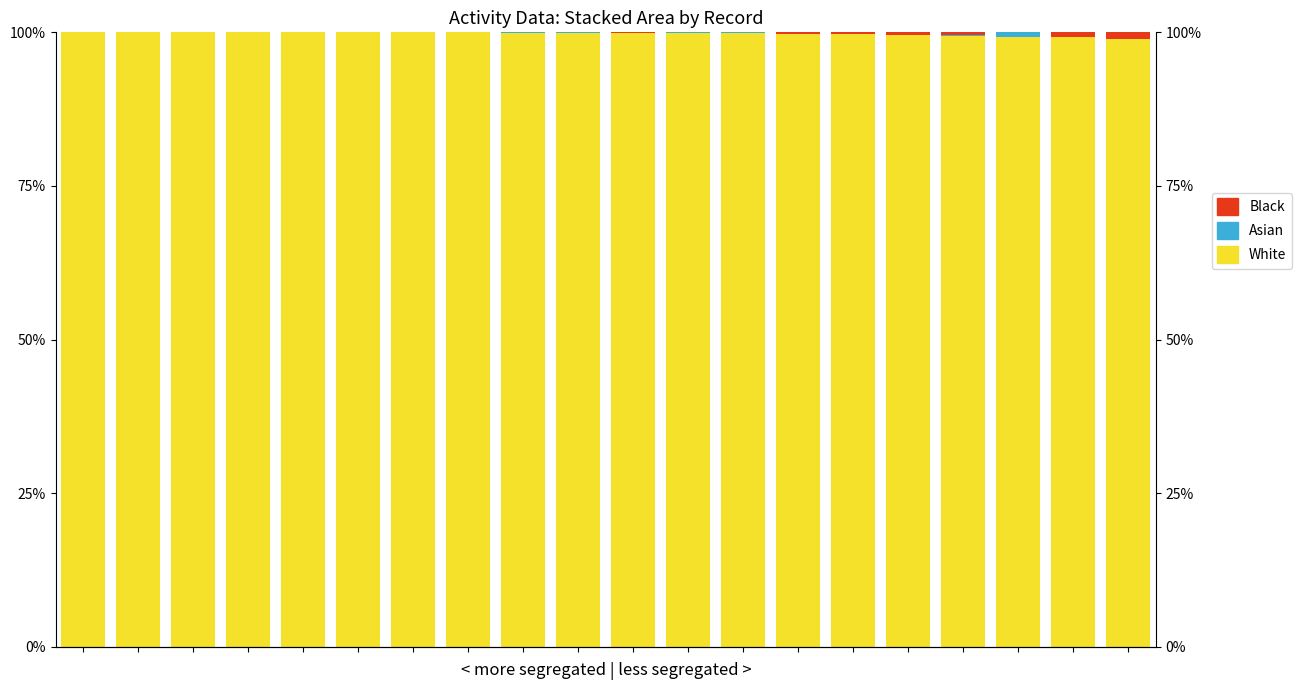

Which series has the widest spread of values?

White